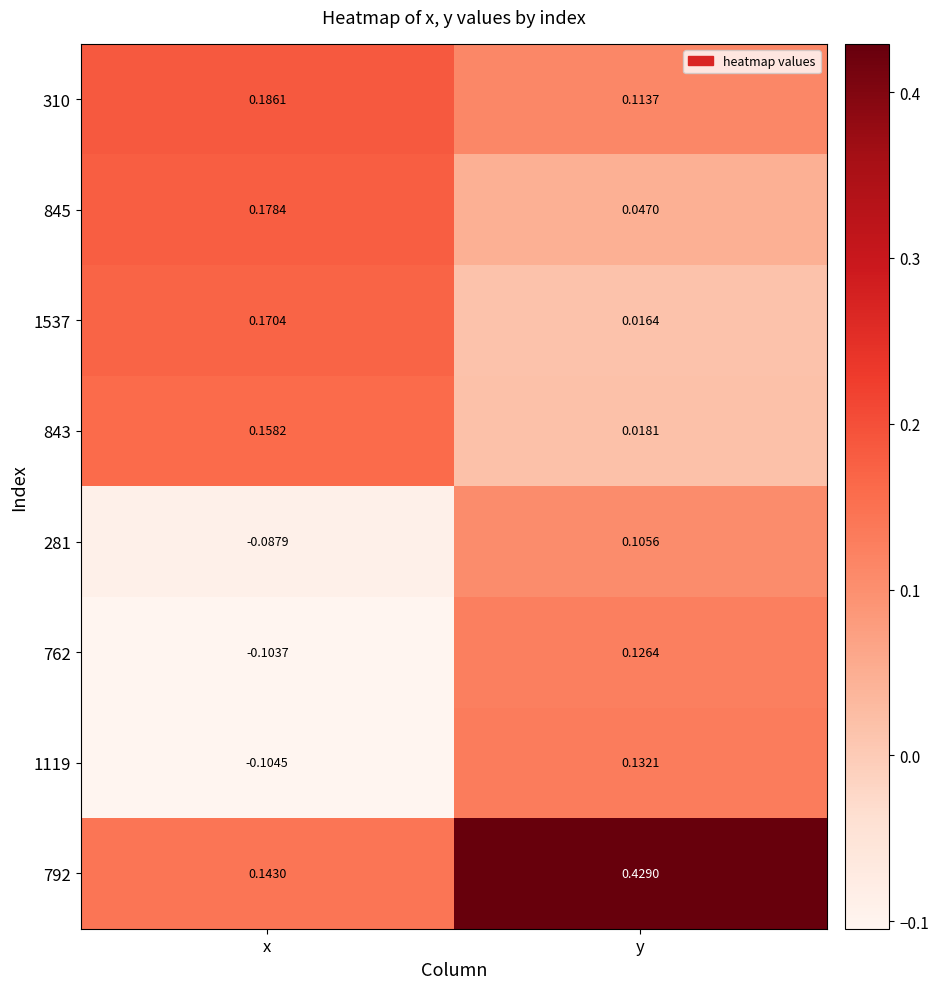

List the series in order of their peak value, lowest first.

281, 762, 1119, 843, 1537, 845, 310, 792